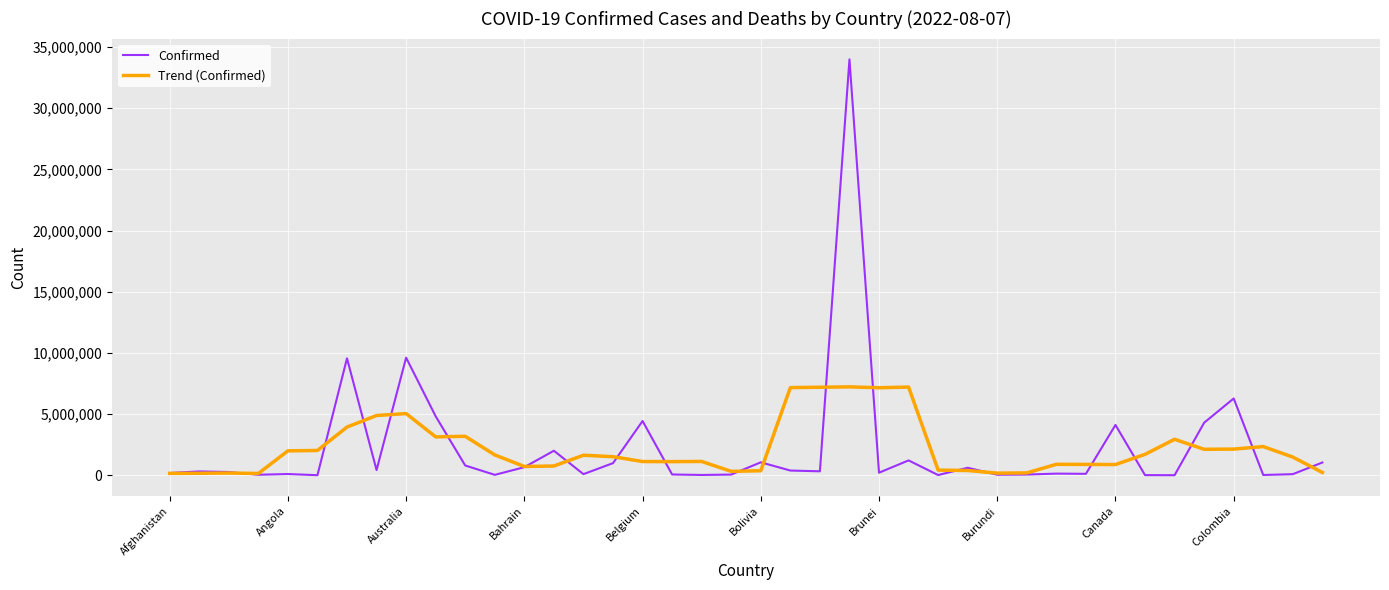

Which series has the largest range (max minus min)?

Confirmed